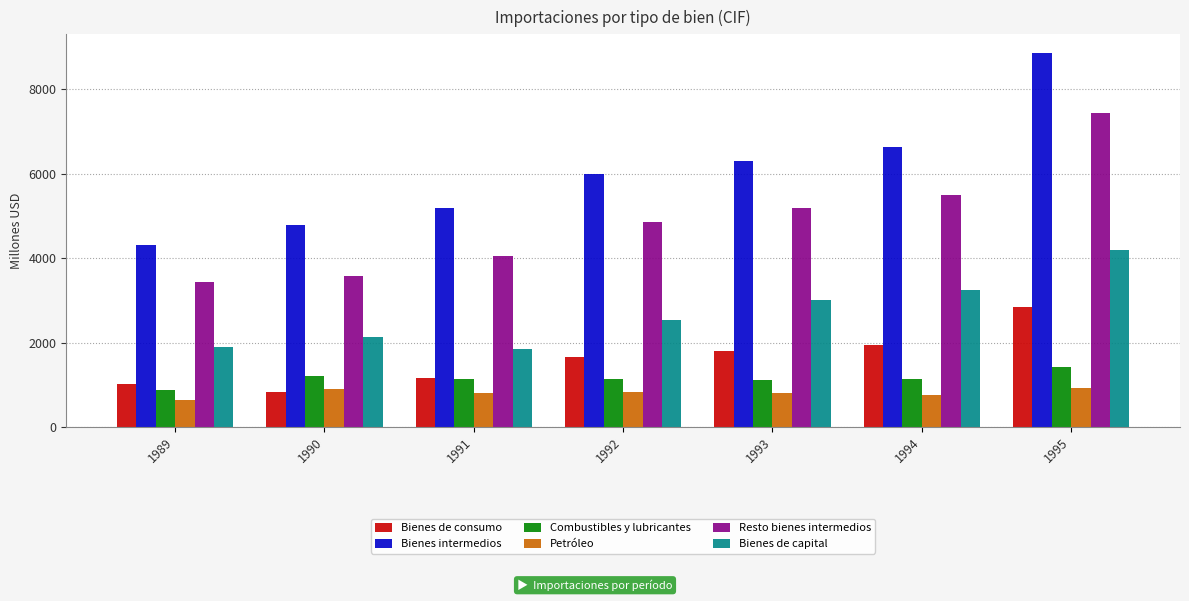

Rank the categories by Bienes de consumo value from lowest to highest.

1990, 1989, 1991, 1992, 1993, 1994, 1995